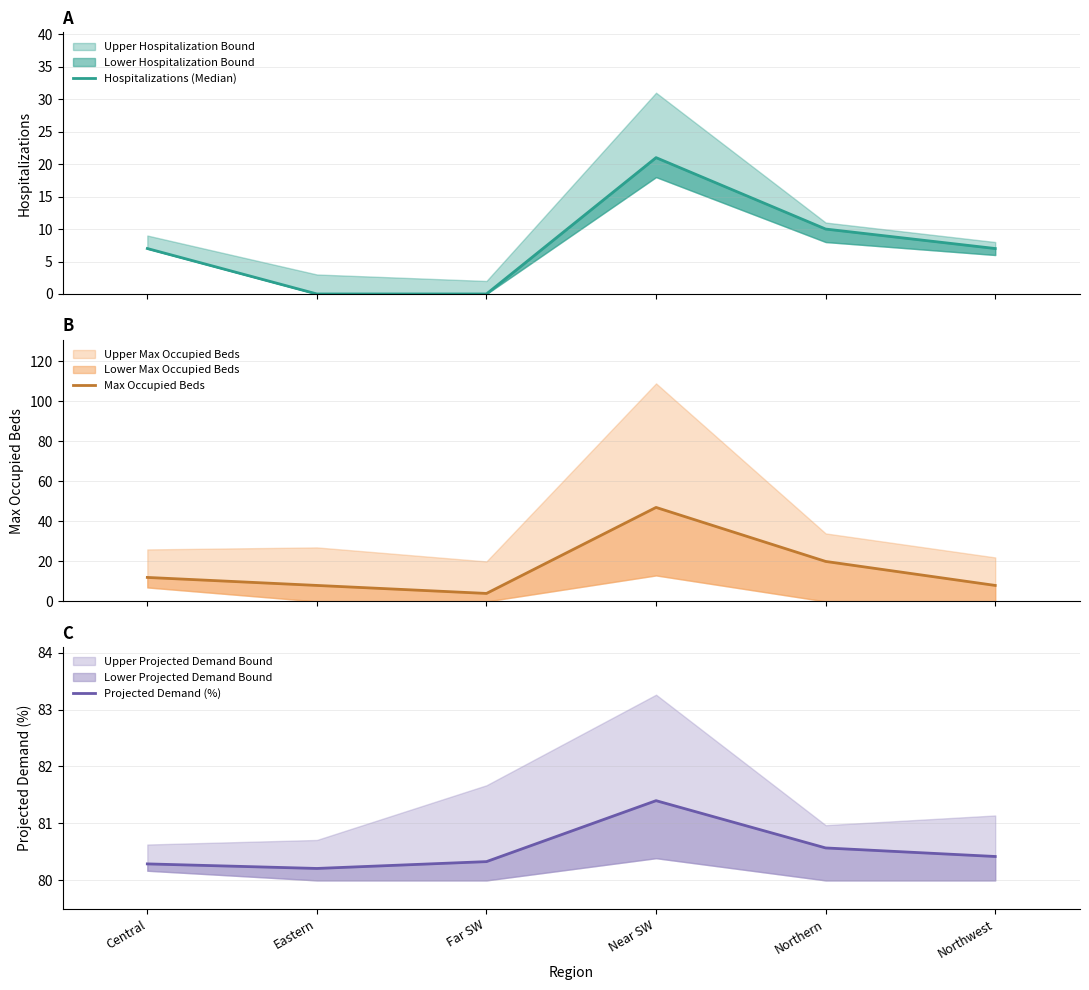

Which series changed the most between Eastern and Northwest?

Hospitalizations (Median)